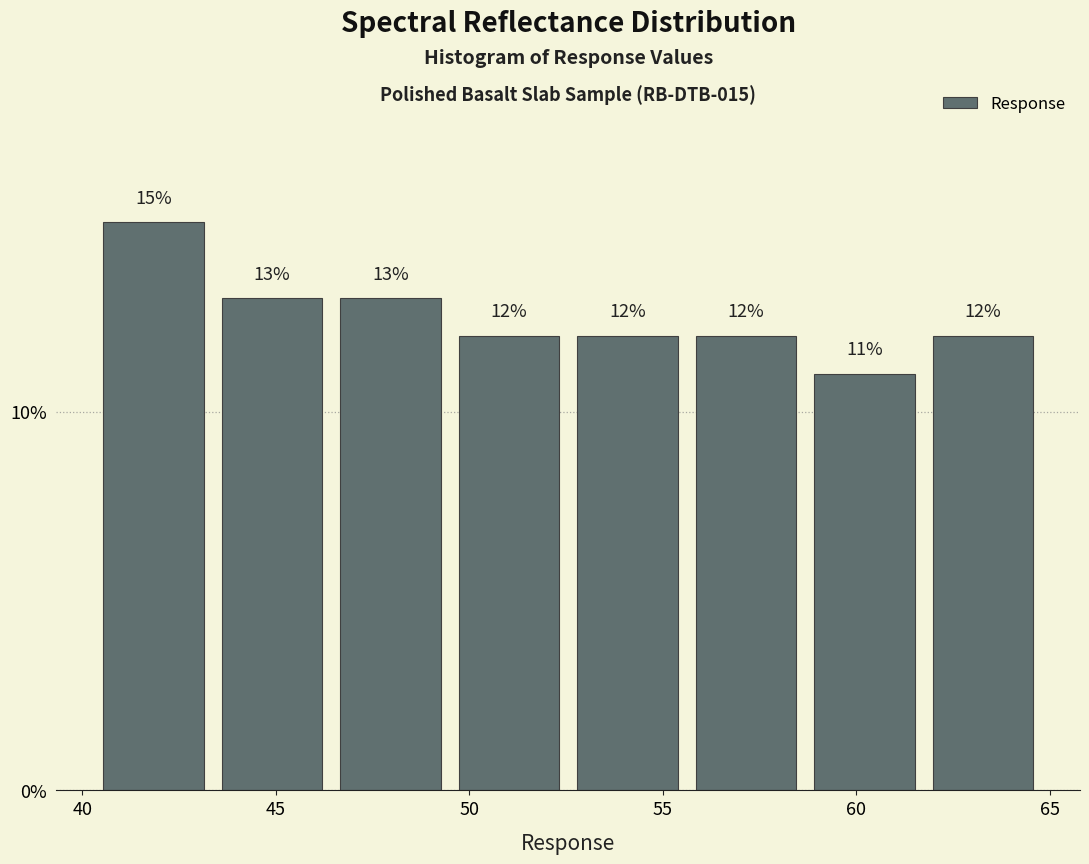

Reading left to right, transcribe this chart: for each bar, give the range it covers on the x-axis and its height. The bar edges are not printed on the chart, so give them approximately, as read against the axis.

40.5 to 43.5: 15
43.5 to 46.5: 13
46.5 to 49.5: 13
49.5 to 52.5: 12
52.5 to 55.5: 12
55.5 to 58.5: 12
58.5 to 61.5: 11
61.5 to 65.0: 12